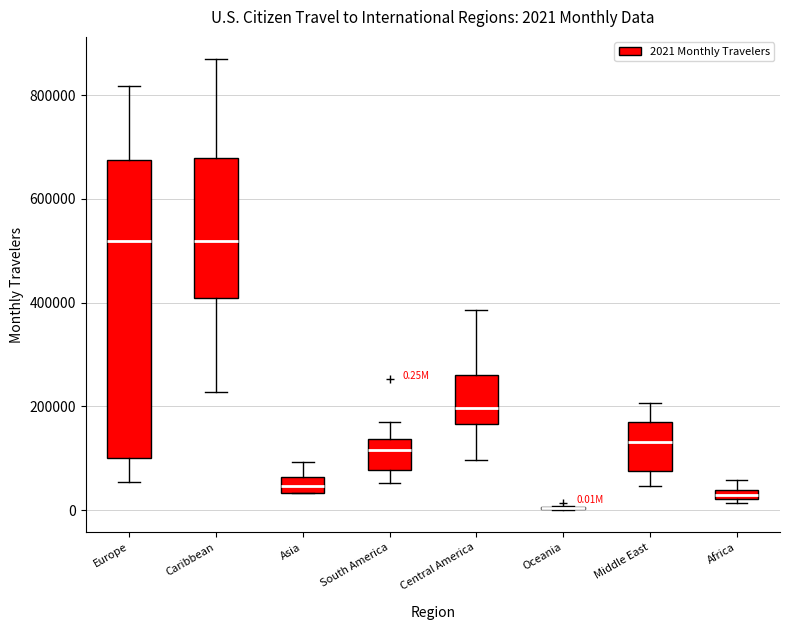

Which box is the tallest, from its lower edge to its upper edge?

Europe